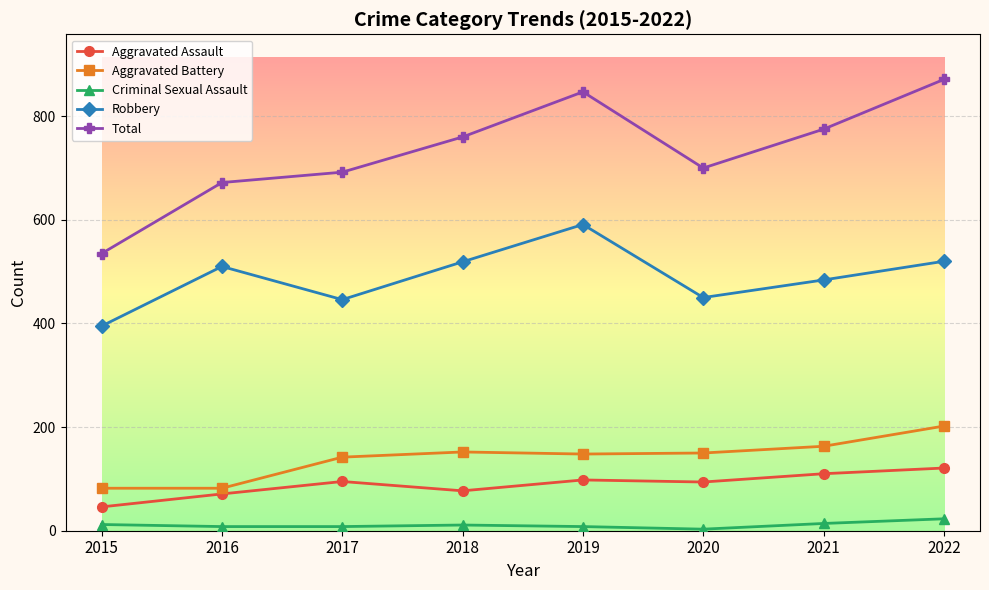

Where is the first local maximum for Total?

2019